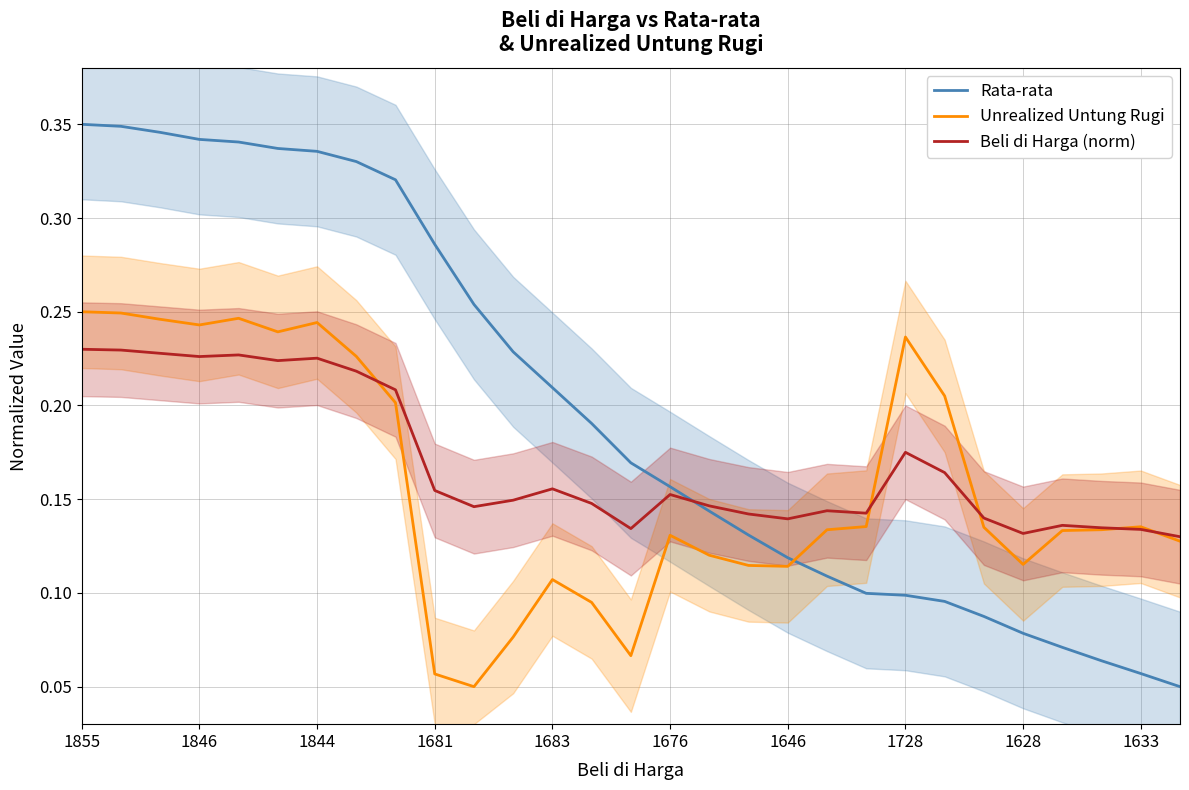

At 28, list the series in order from largest to smallest.

Beli di Harga (norm), Unrealized Untung Rugi, Rata-rata